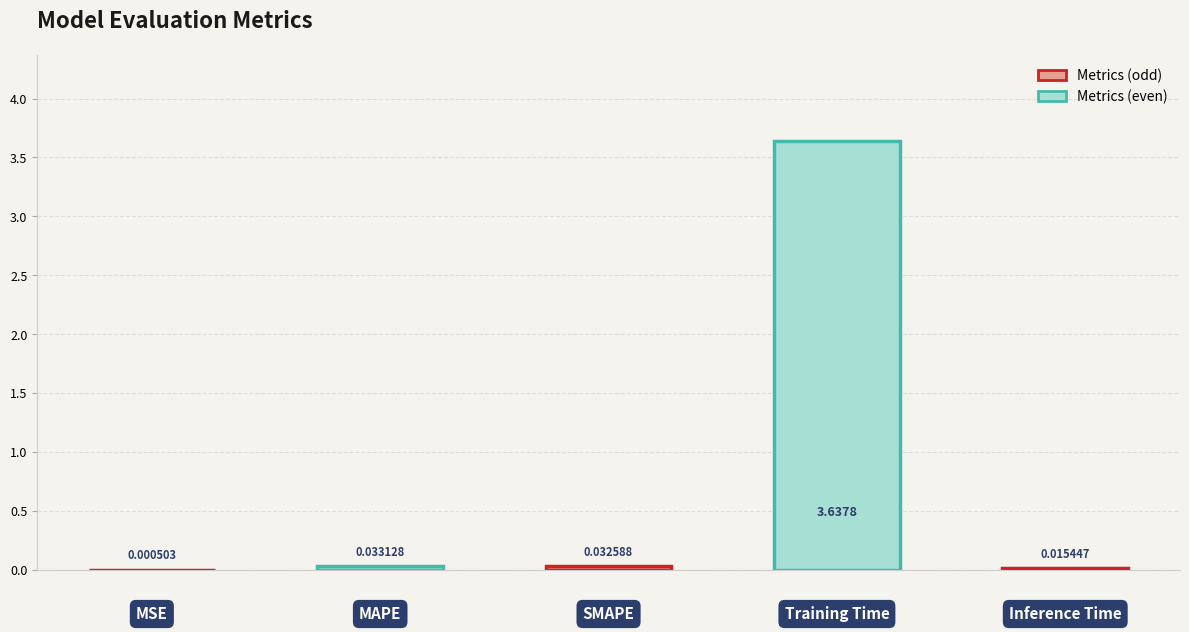

At which category does the chart reach its minimum across all series?

MSE